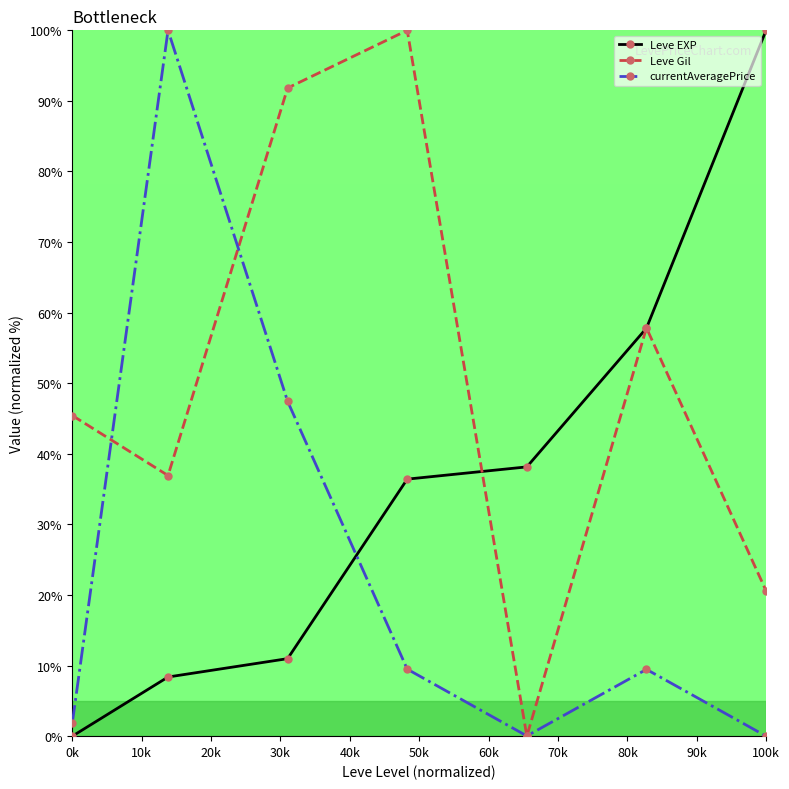

In Leve Gil, how many points are lower than both neighbors (excluding endpoints)?

2